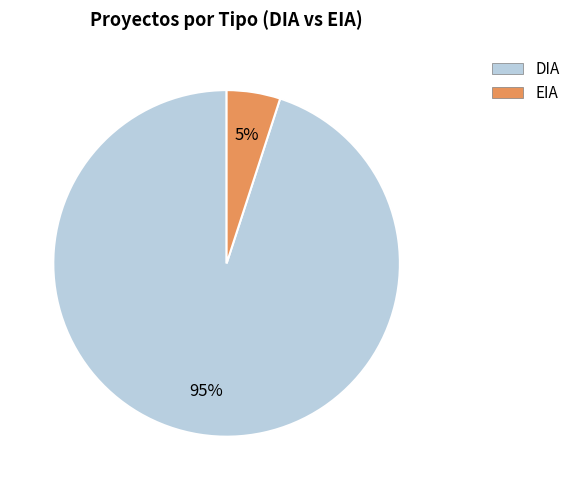

Which slice represents more than half of the pie?

DIA